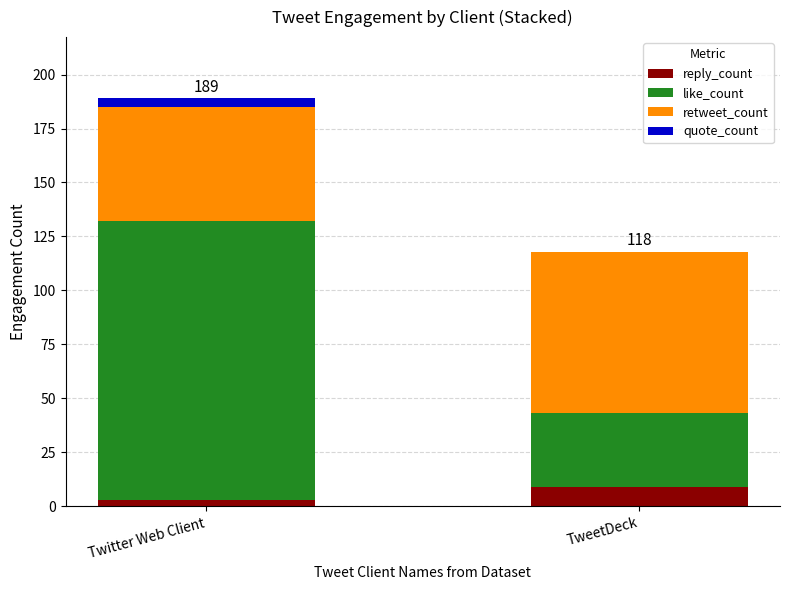

What is the total value across all series at TweetDeck?

118